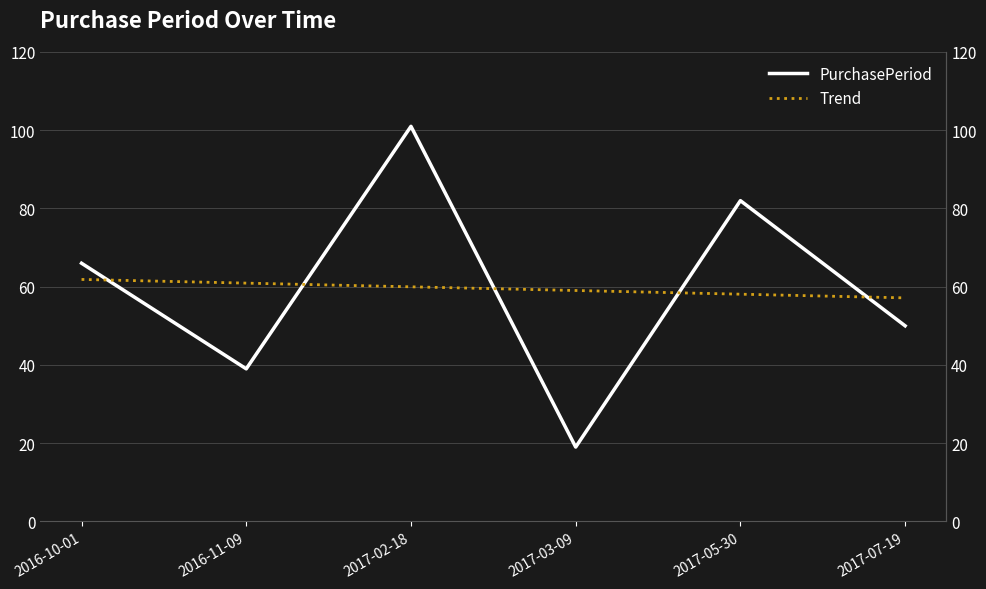

Between 2016-10-01 and 2017-03-09, which is larger?

2016-10-01